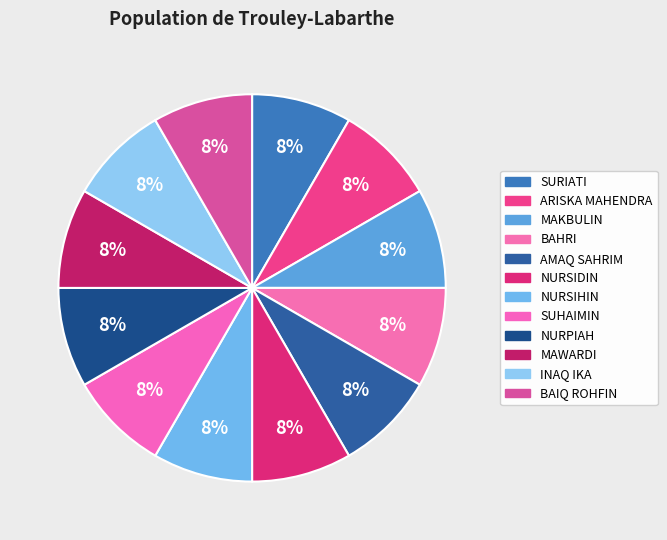

Count the number of slices in the pie.

12